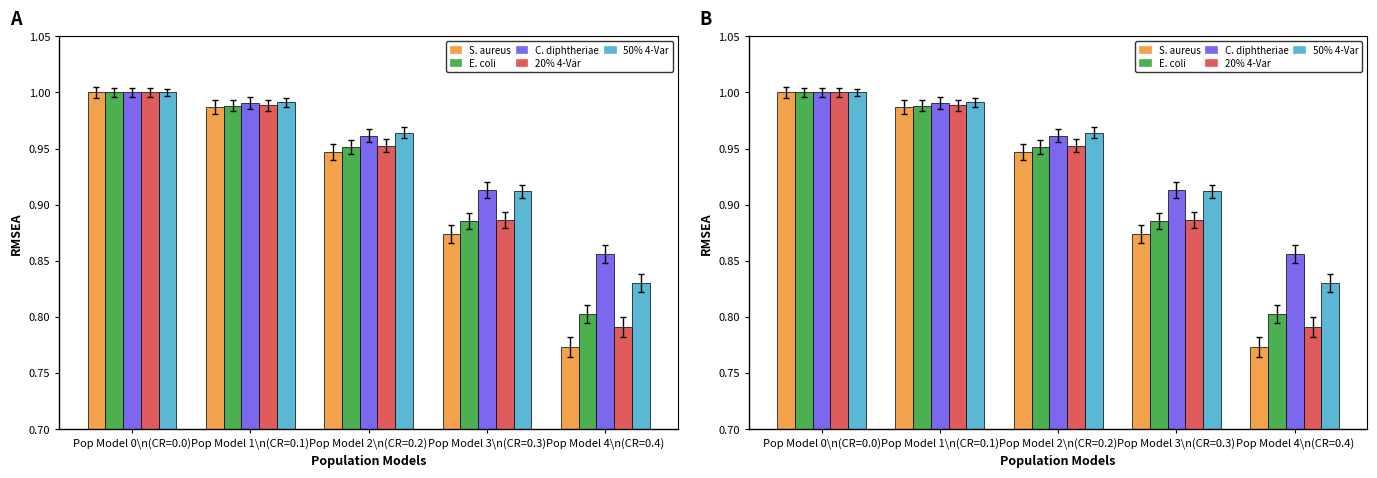

At which category is the sum across all series the highest?

Pop Model 0\n(CR=0.0)